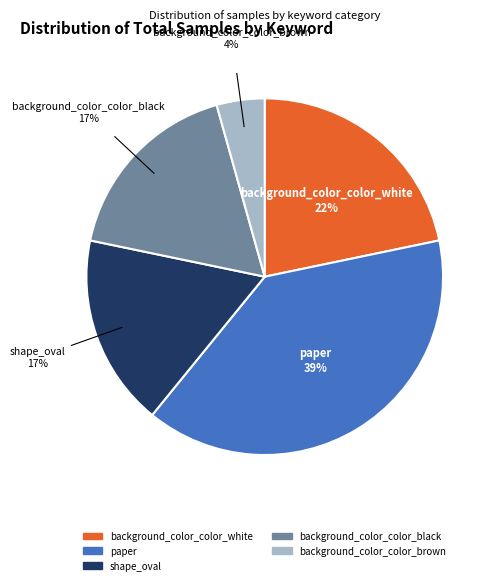

True or false: shape_oval accounts for 24% of the total.

False